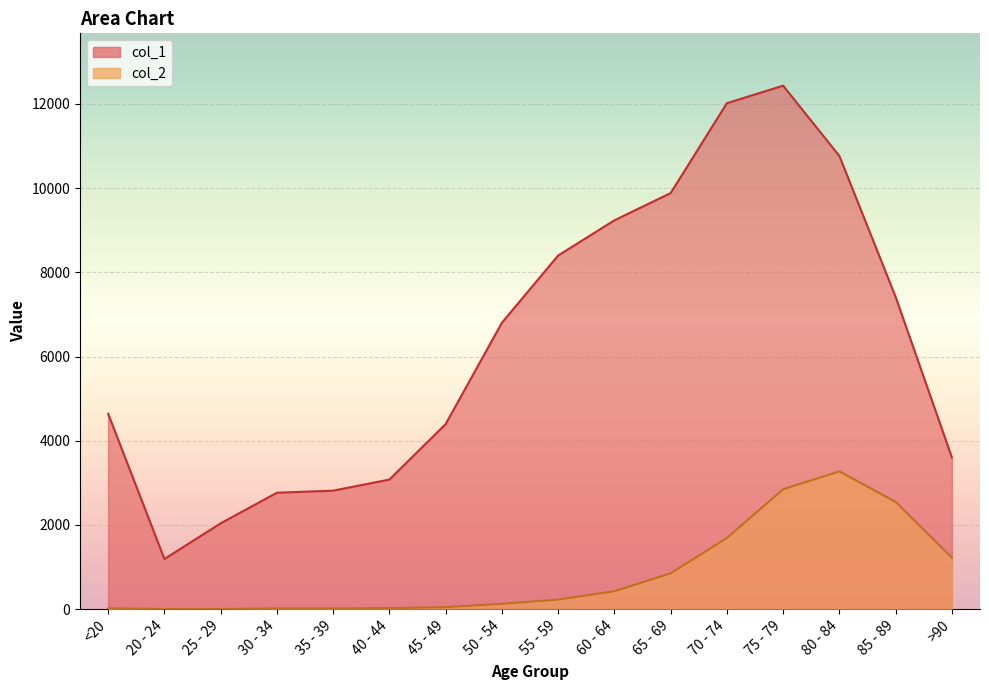

Count the number of categories in the chart.

16